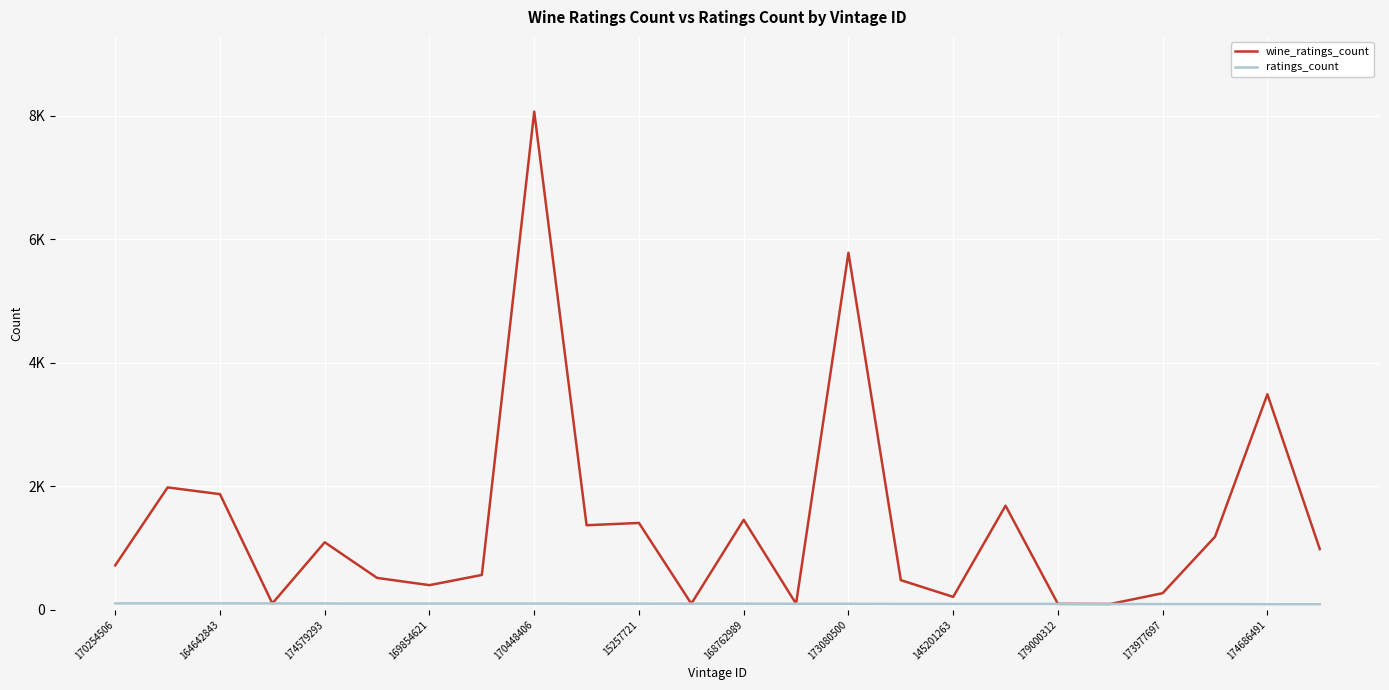

Which series has the largest total across all categories?

wine_ratings_count